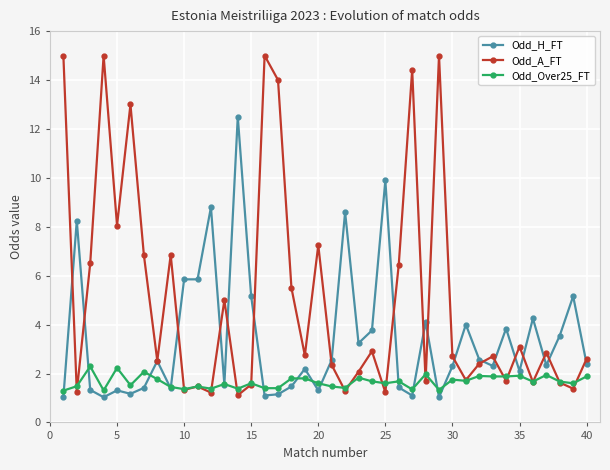

What is the maximum value for Odd_Over25_FT?

2.3